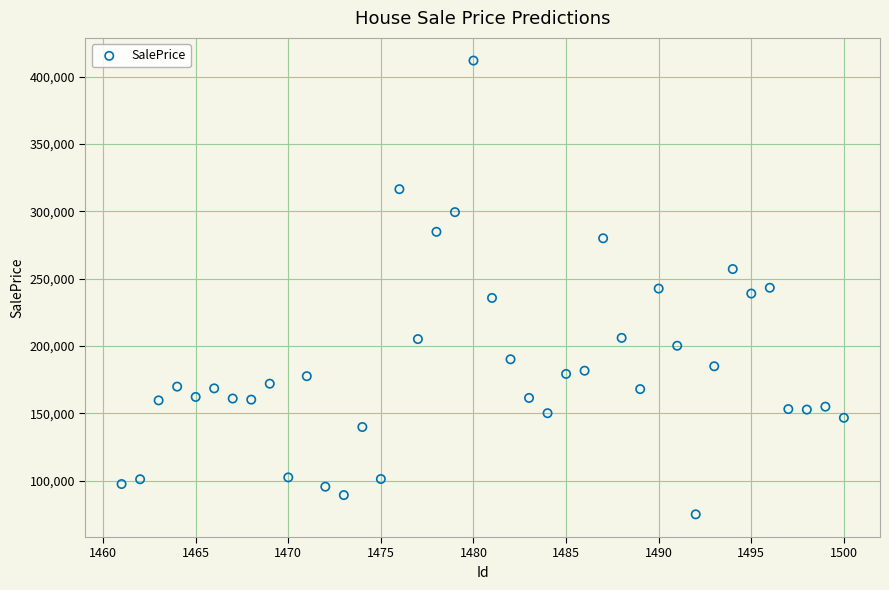

What is the range of X values (max minus min)?

39.0